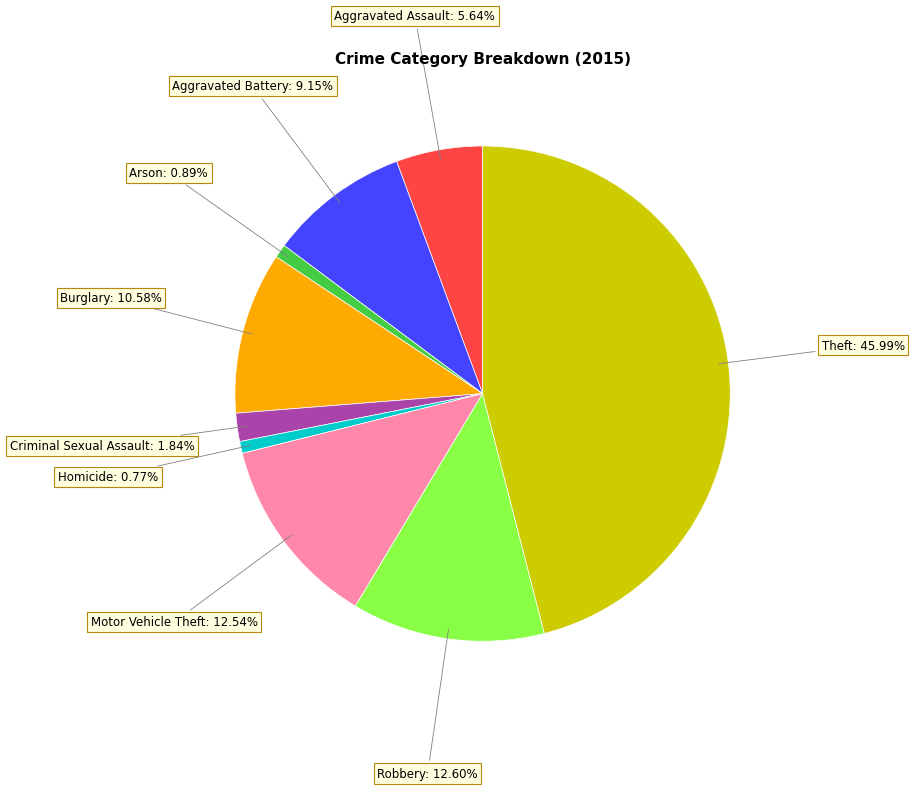

Does any single category account for the majority?

No